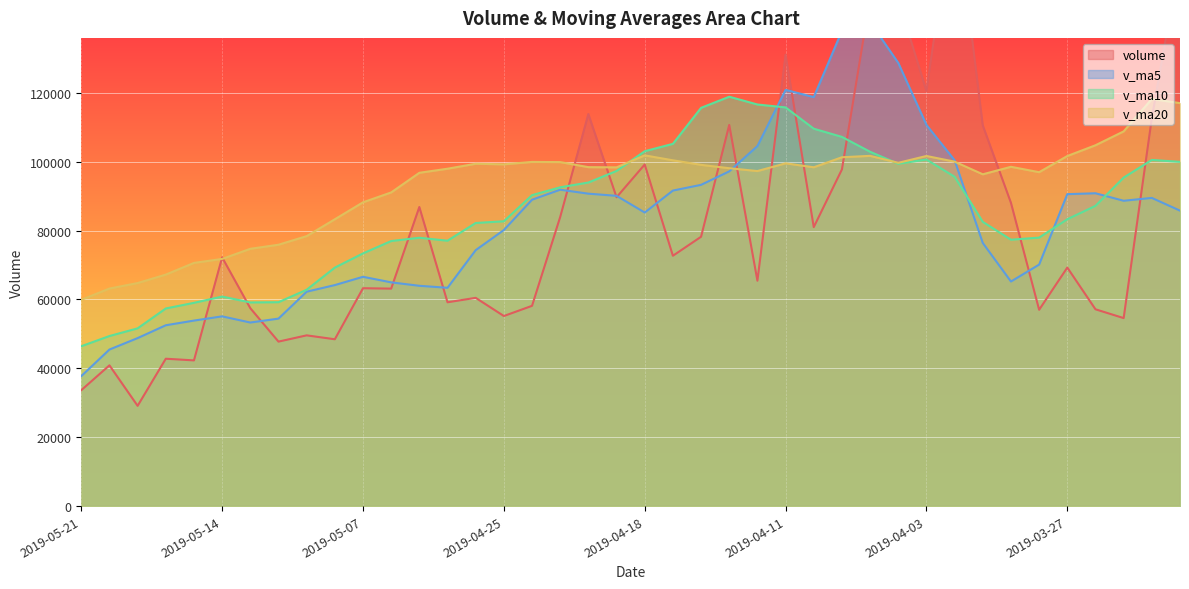

At which label does v_ma5 first exceed 85768?

2019-04-24